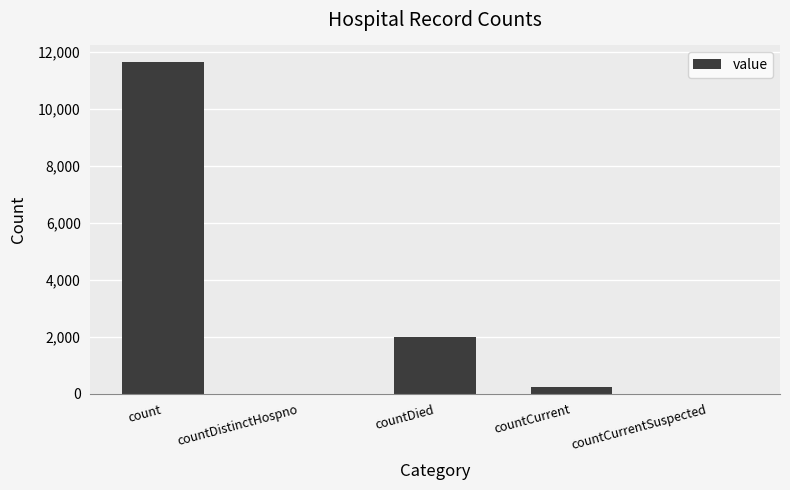

What is the sum of all values?

13853